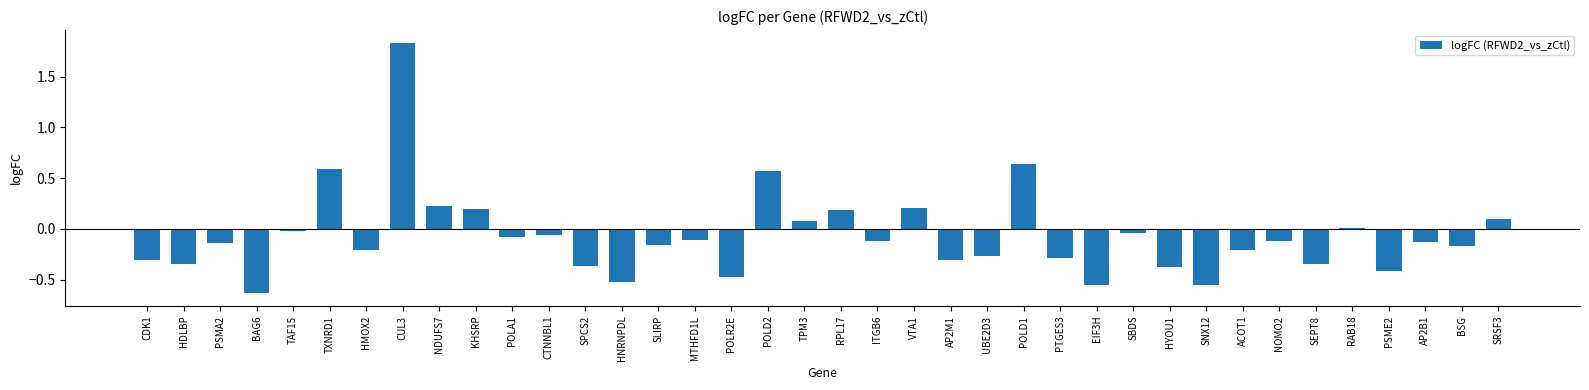

Which label corresponds to the largest value in the chart?

CUL3